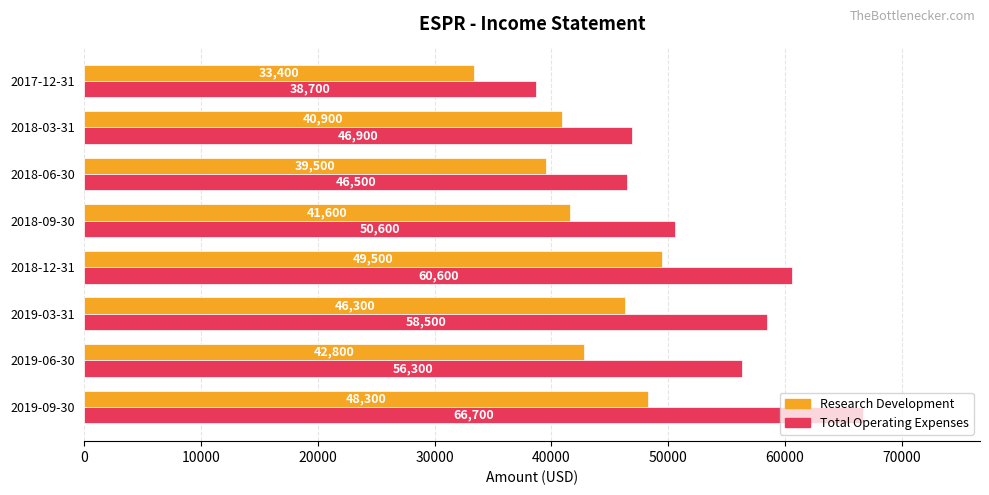

Is the value of Research Development at 2019-03-31 greater than the value of Total Operating Expenses at 2017-12-31?

Yes